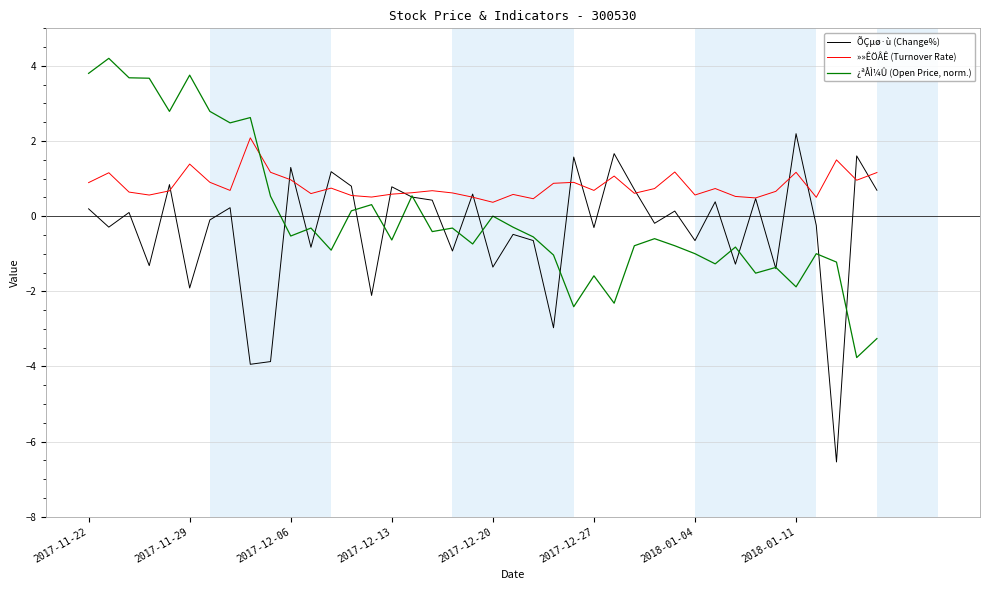

What is the maximum value shown in the chart?

4.2